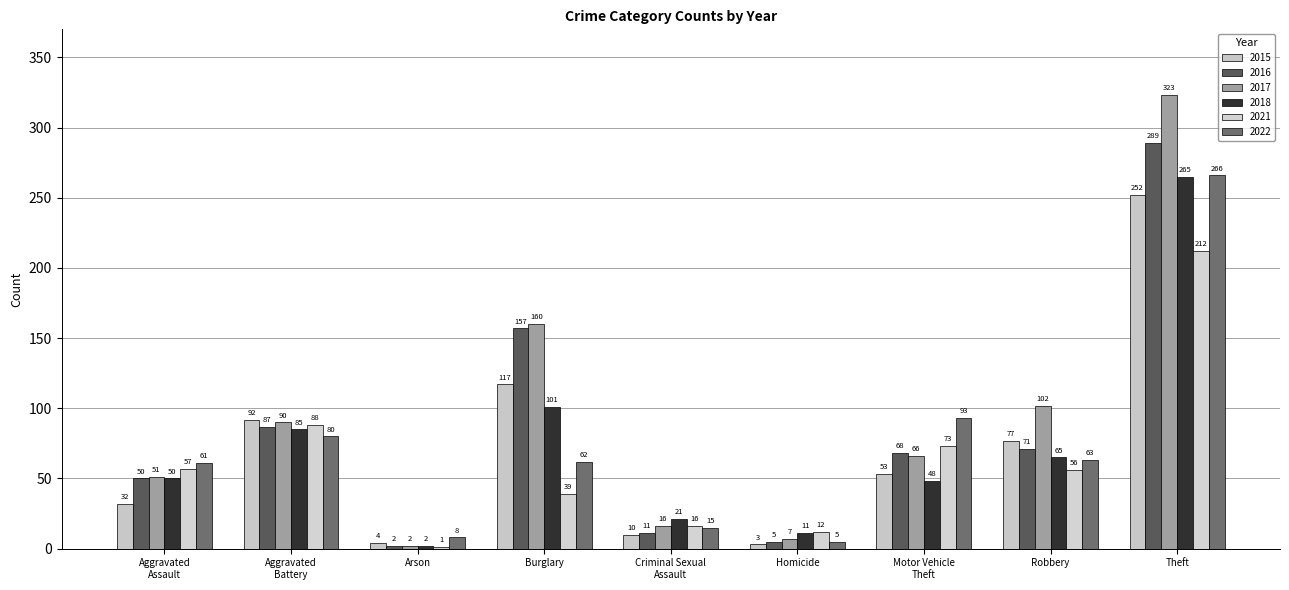

How many distinct data groups are displayed?

6